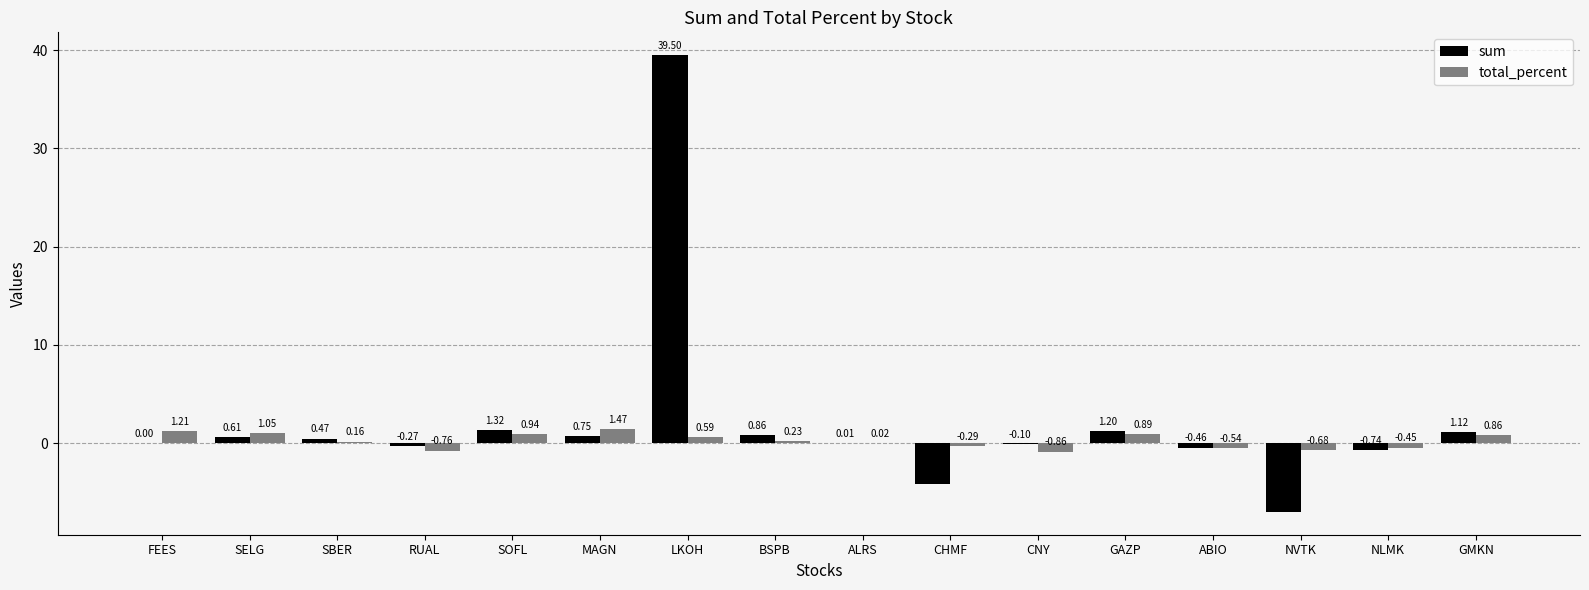

What are all the series names shown in the legend?

sum, total_percent